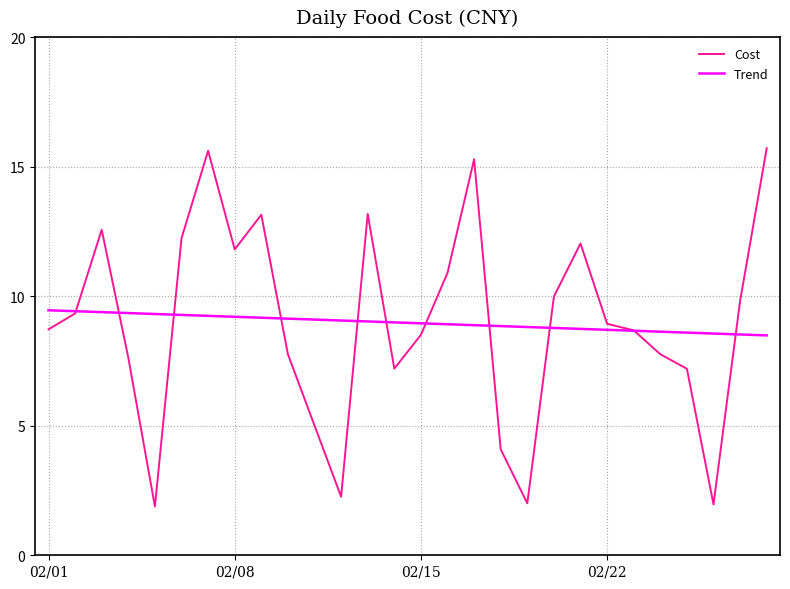

Which series ends up on top after the final intersection of Cost and Trend?

Cost